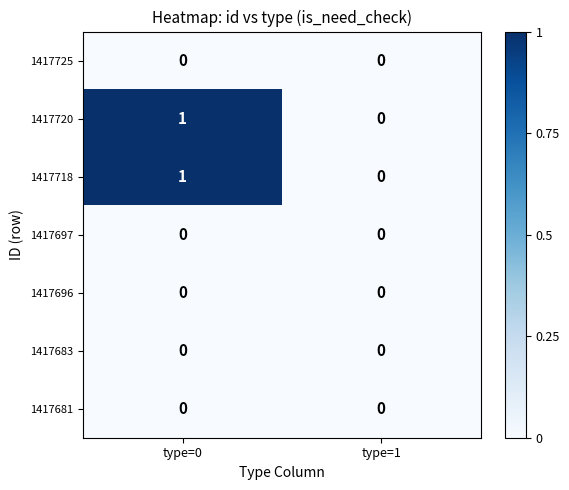

At which category is the sum across all series the highest?

type=0